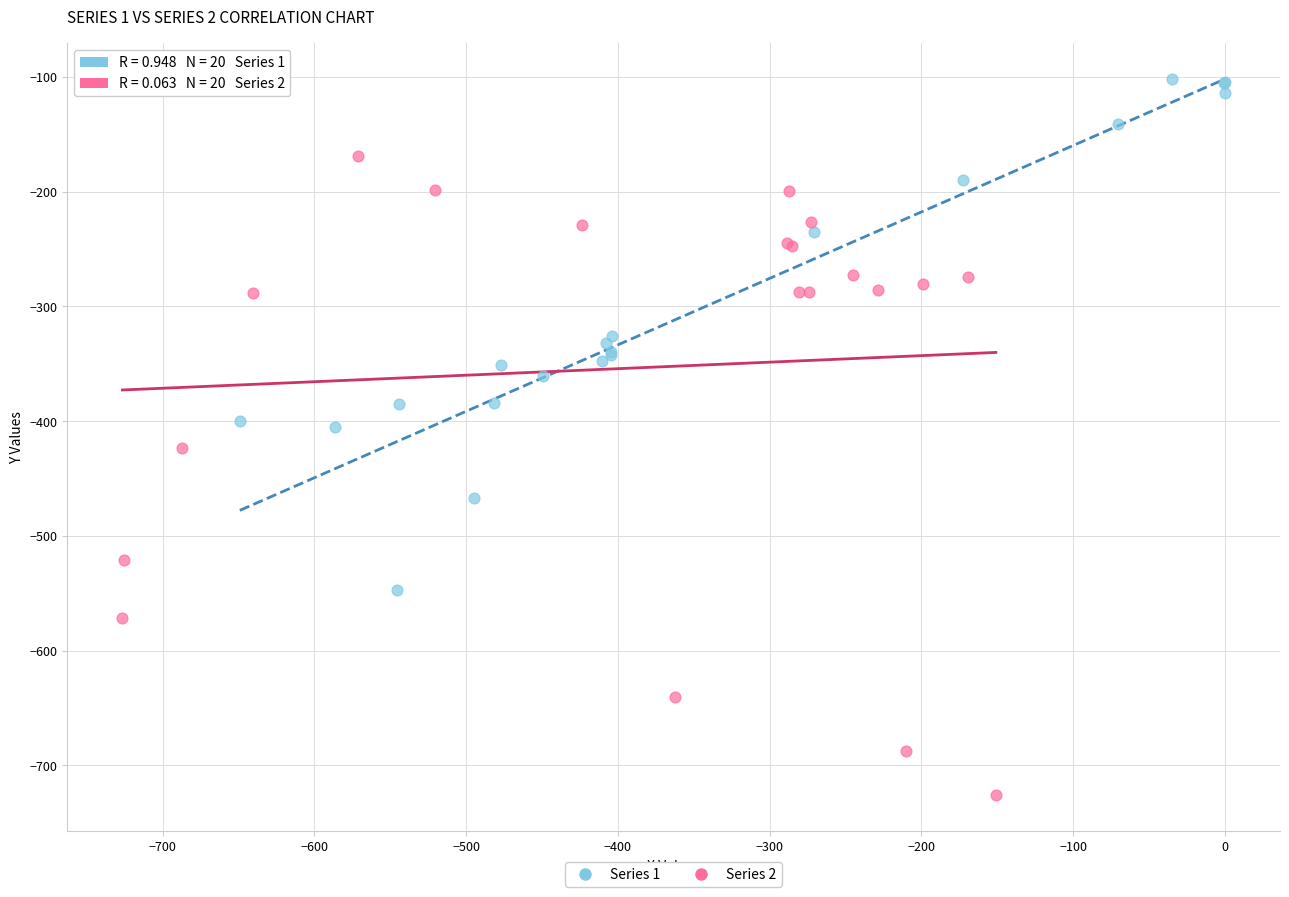

Which series has the largest Y range (max minus min)?

Series 2